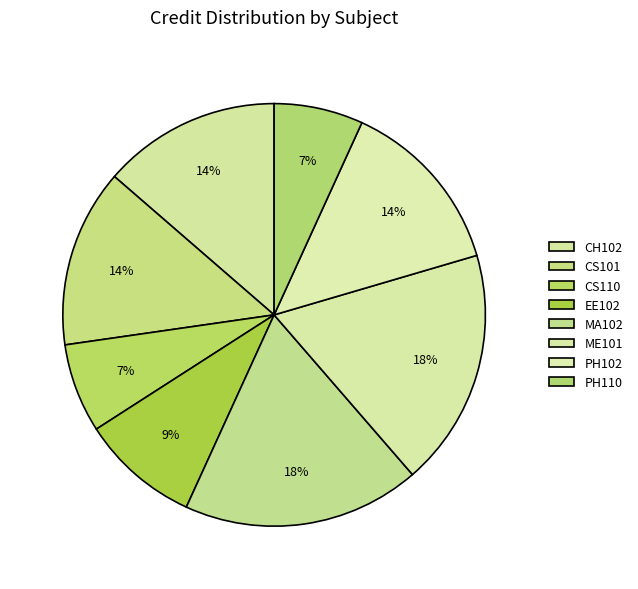

Count the number of slices in the pie.

8